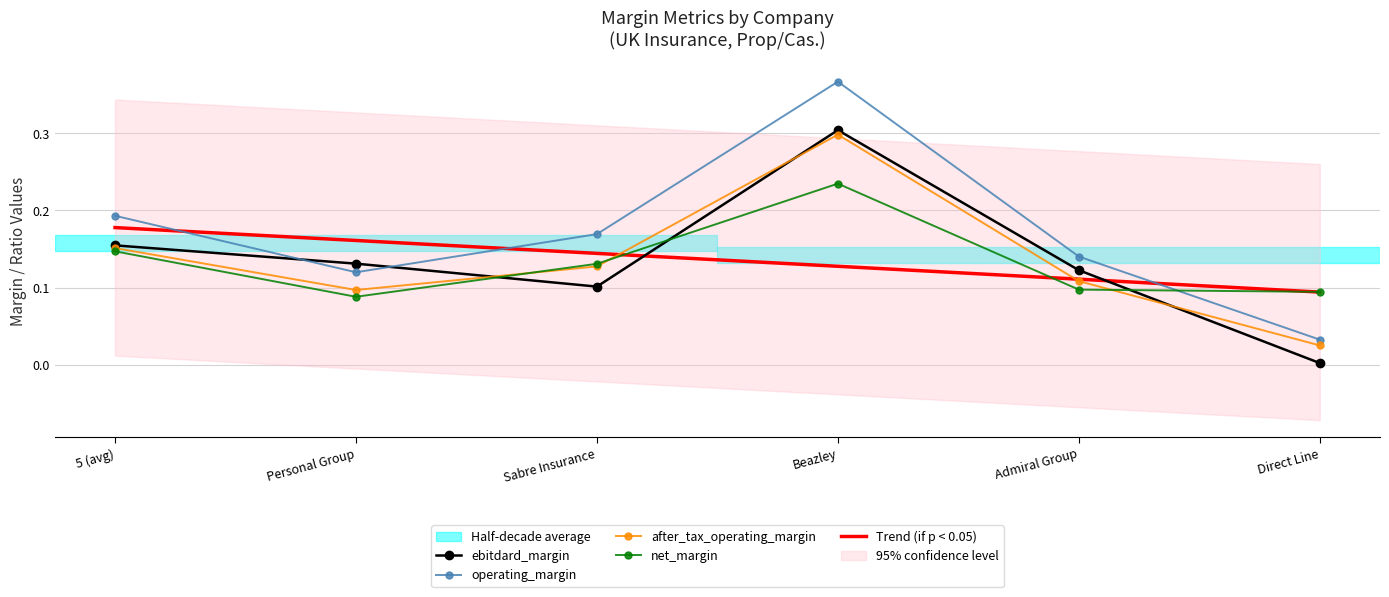

Which has a higher value, Beazley or Direct Line?

Beazley